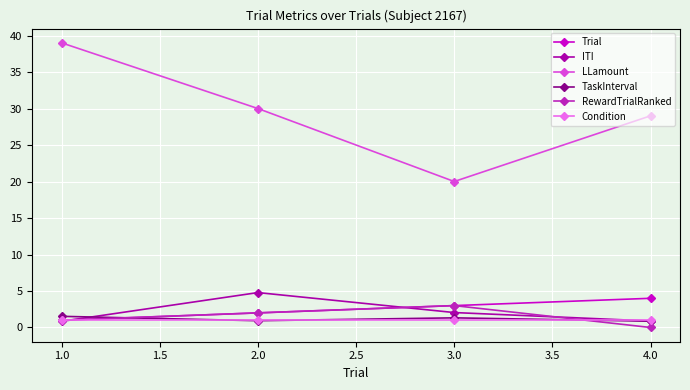

At which category does the chart reach its minimum across all series?

4.0